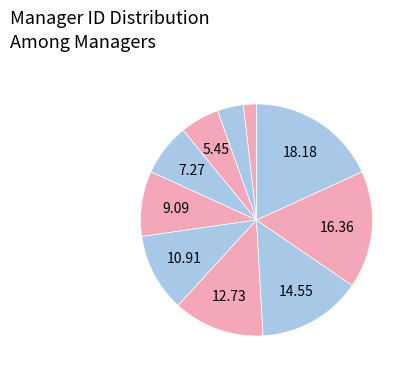

Does any single category account for the majority?

No